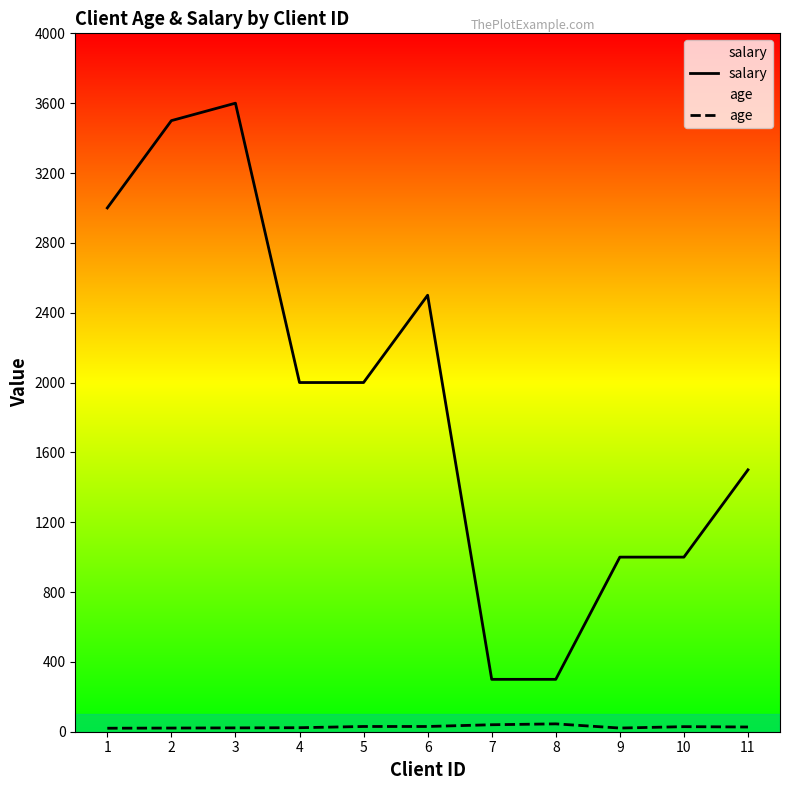

What are all the series names shown in the legend?

salary, age